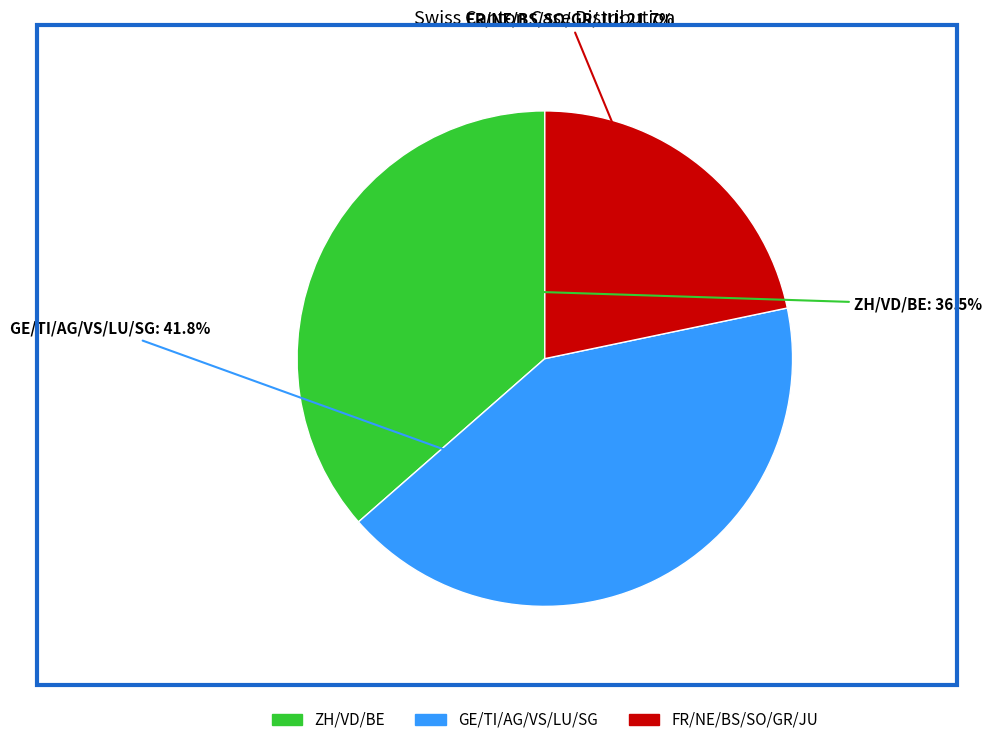

Which category has the biggest portion of the pie?

GE/TI/AG/VS/LU/SG